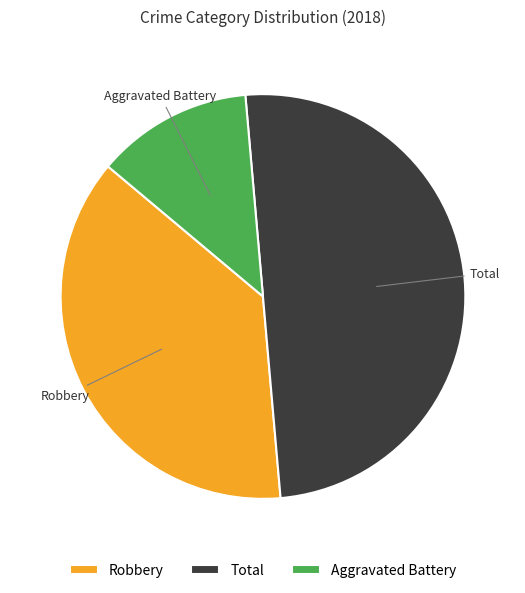

Rank the categories by value from lowest to highest.

Aggravated Battery, Robbery, Total